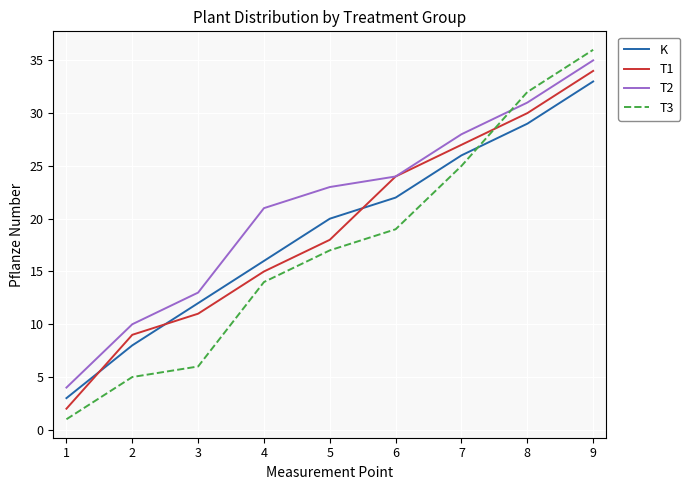

Reading right to left, list all the values displayed in this chart.

K: 9=33	8=29	7=26	6=22	5=20	4=16	3=12	2=8	1=3
T1: 9=34	8=30	7=27	6=24	5=18	4=15	3=11	2=9	1=2
T2: 9=35	8=31	7=28	6=24	5=23	4=21	3=13	2=10	1=4
T3: 9=36	8=32	7=25	6=19	5=17	4=14	3=6	2=5	1=1